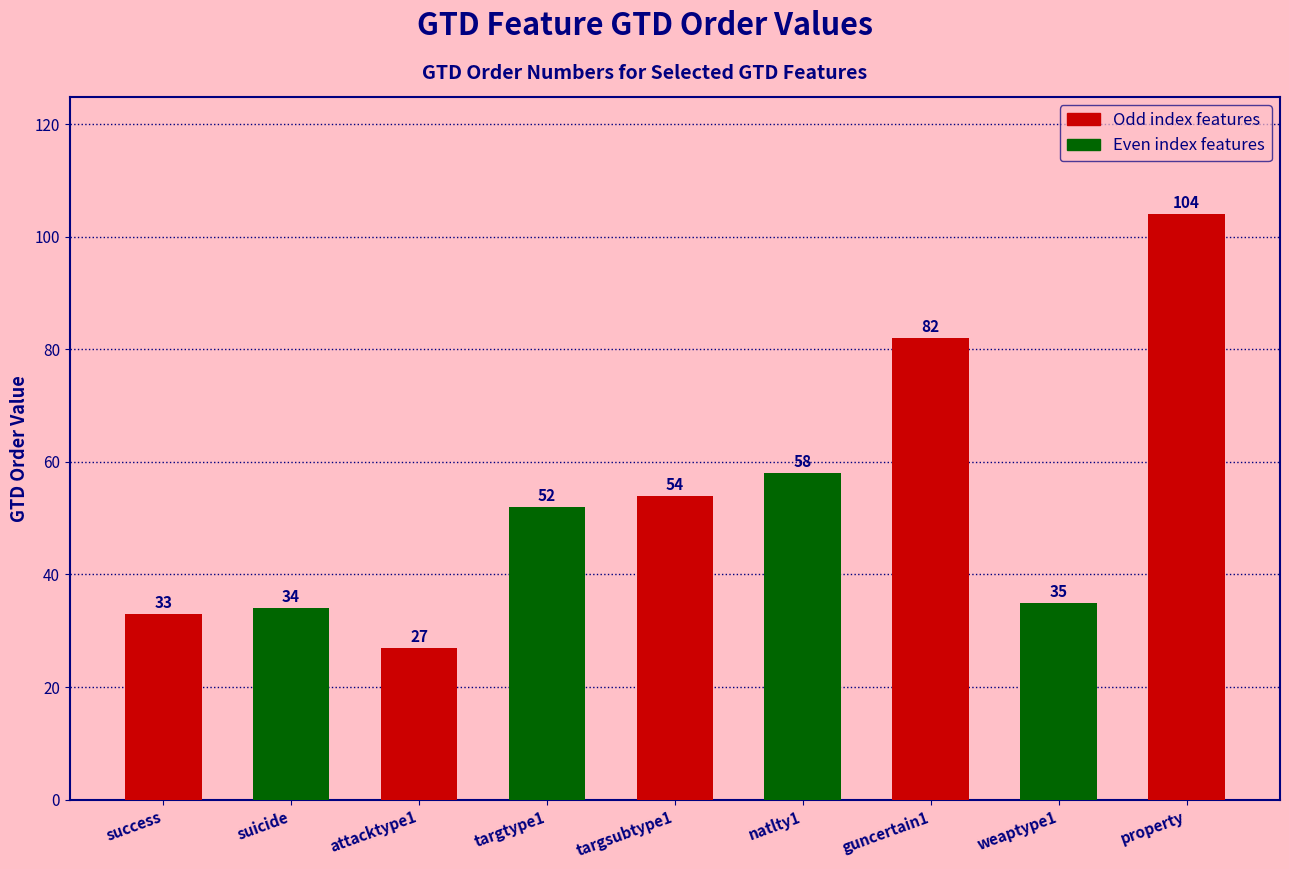

Which label corresponds to the largest value in the chart?

property